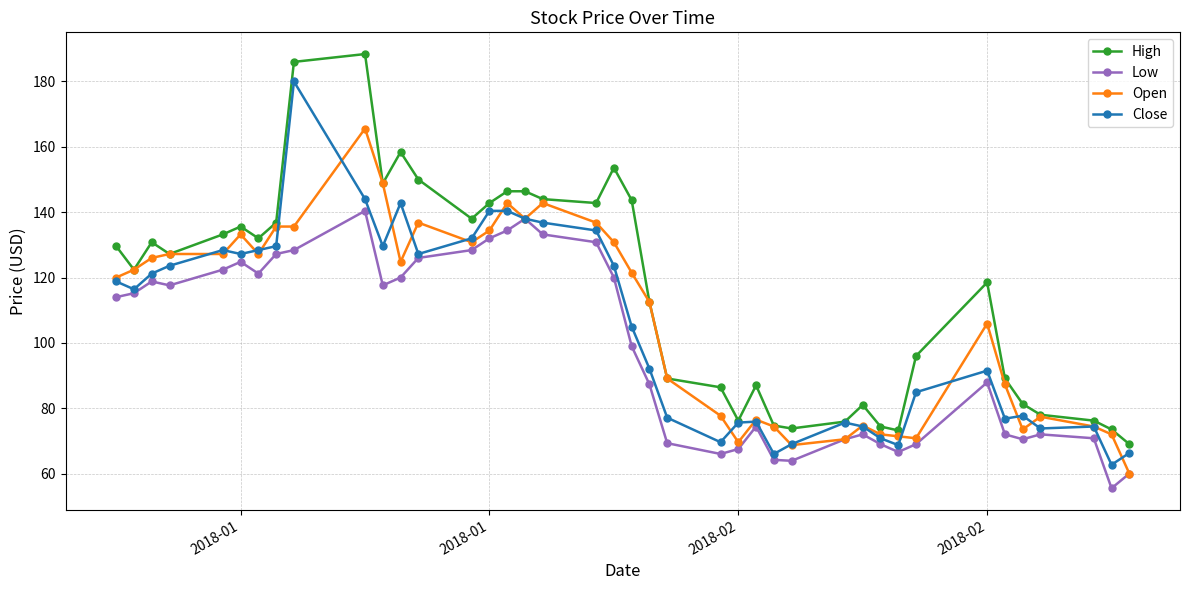

True or false: Low and High intersect in this chart.

False